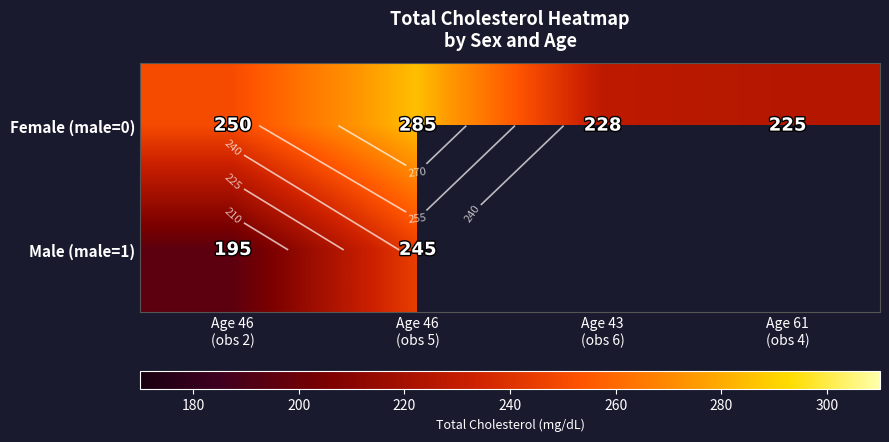

What is the minimum value for Female (male=0)?

225.0